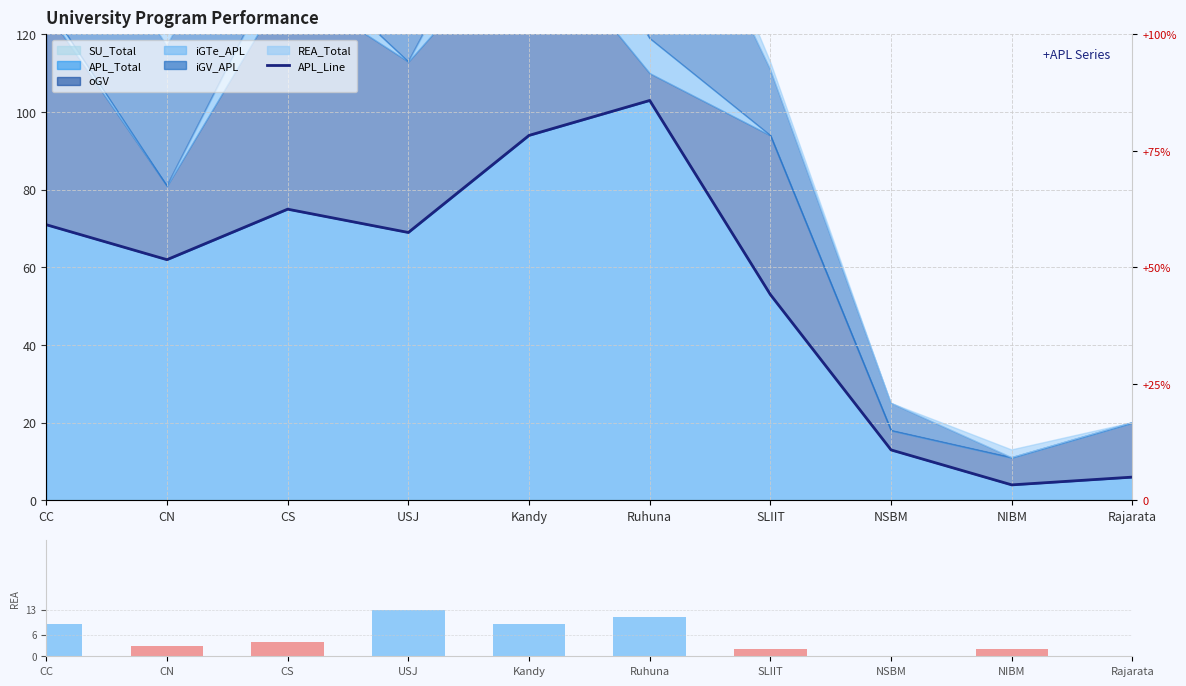

Rank the categories by REA_Total value from highest to lowest.

USJ, Ruhuna, CC, Kandy, CS, CN, SLIIT, NIBM, NSBM, Rajarata